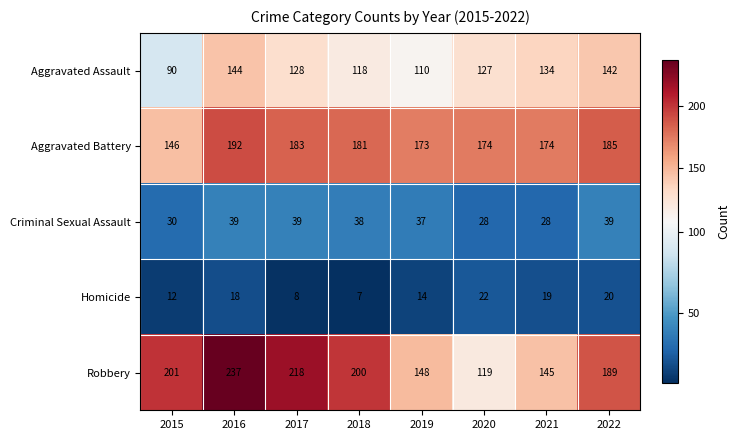

List the series in order of their peak value, lowest first.

Homicide, Criminal Sexual Assault, Aggravated Assault, Aggravated Battery, Robbery